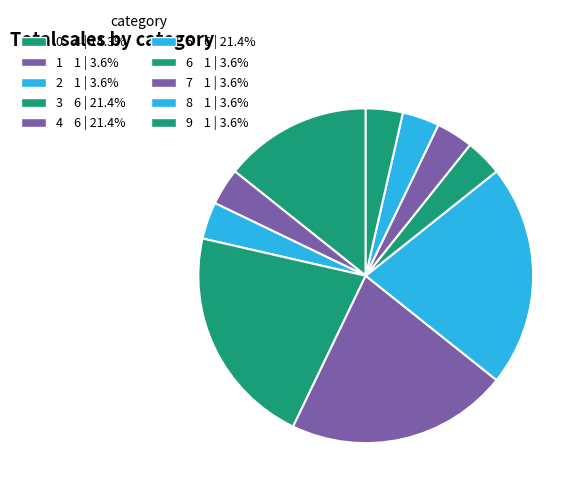

How many segments does this pie chart have?

10